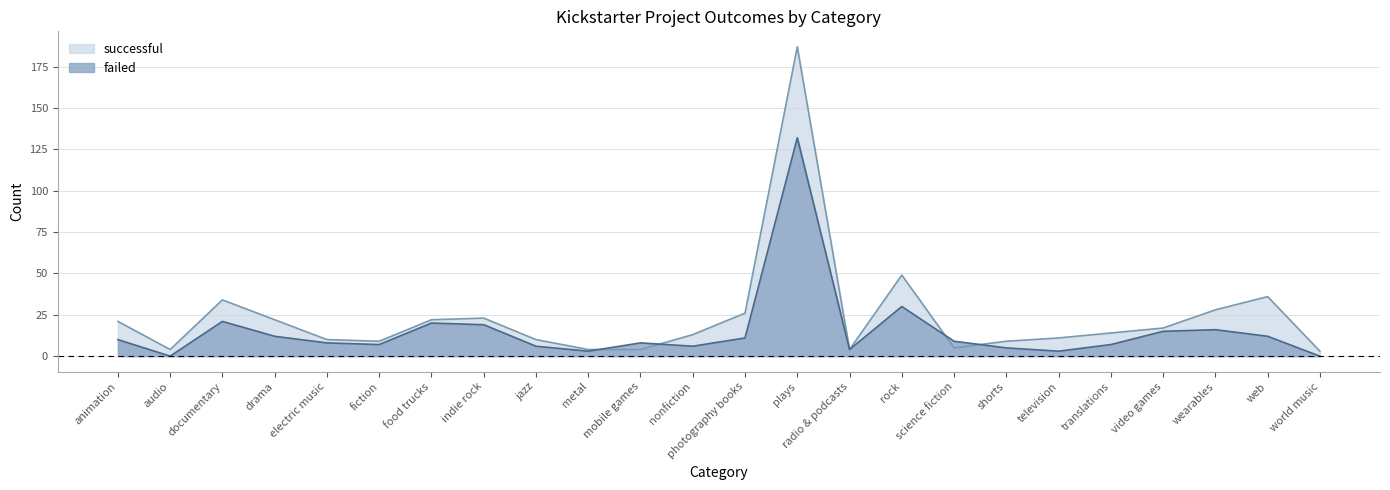

What is the average value of the successful series?

24